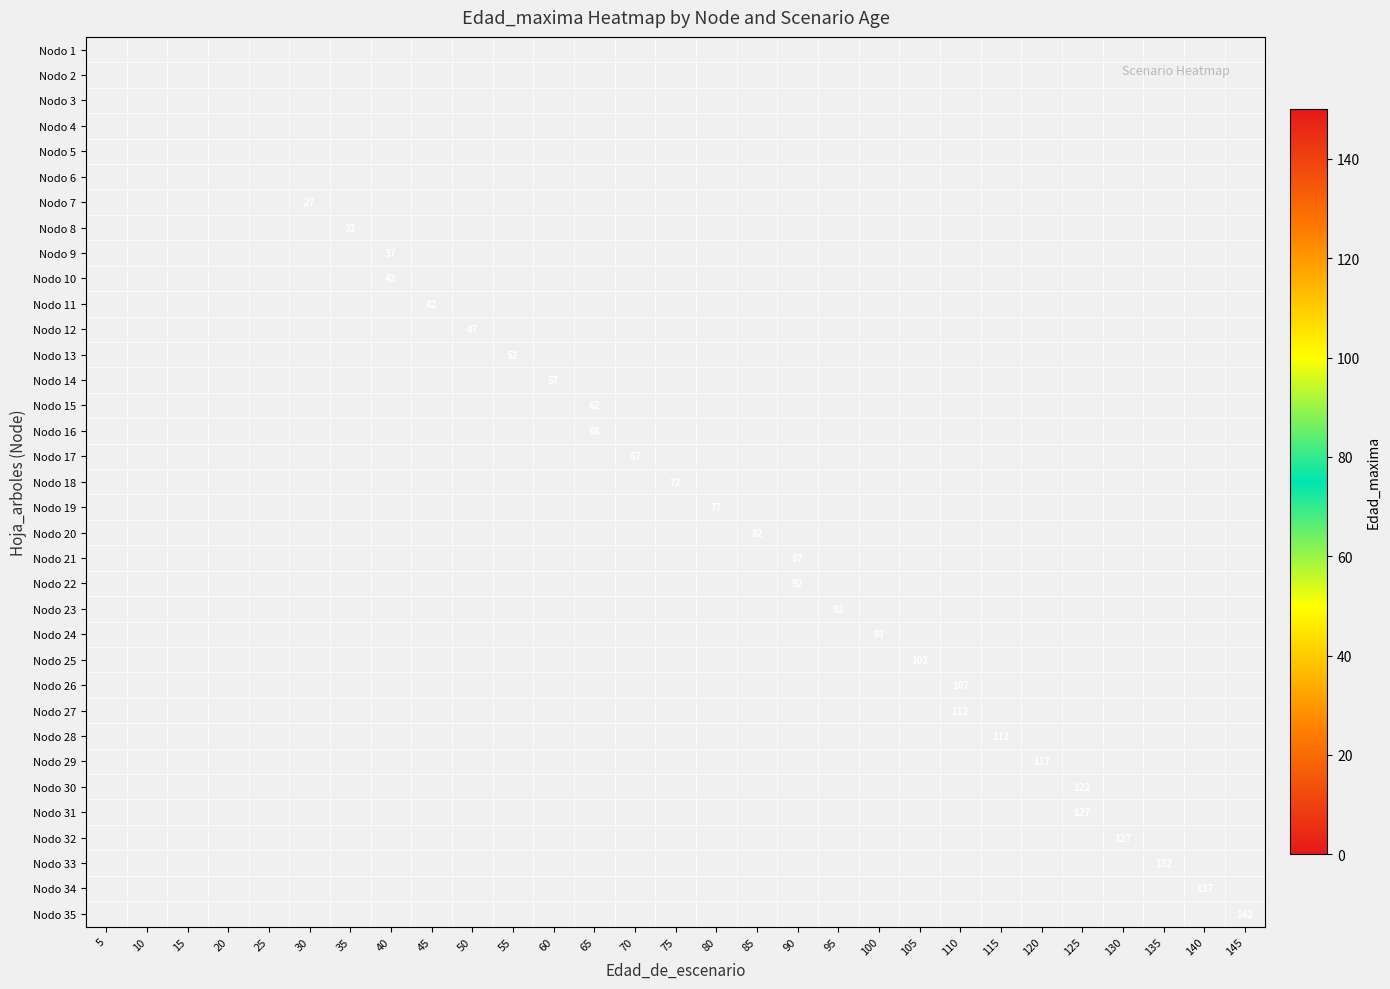

At which category is the sum across all series the highest?

125